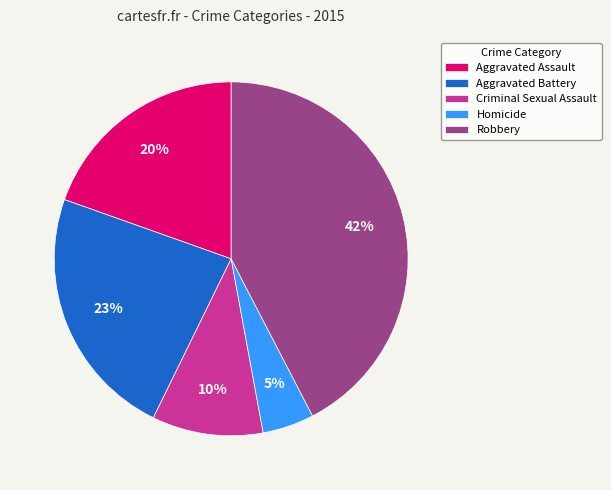

Is the sum of Robbery and Homicide greater than half?

No